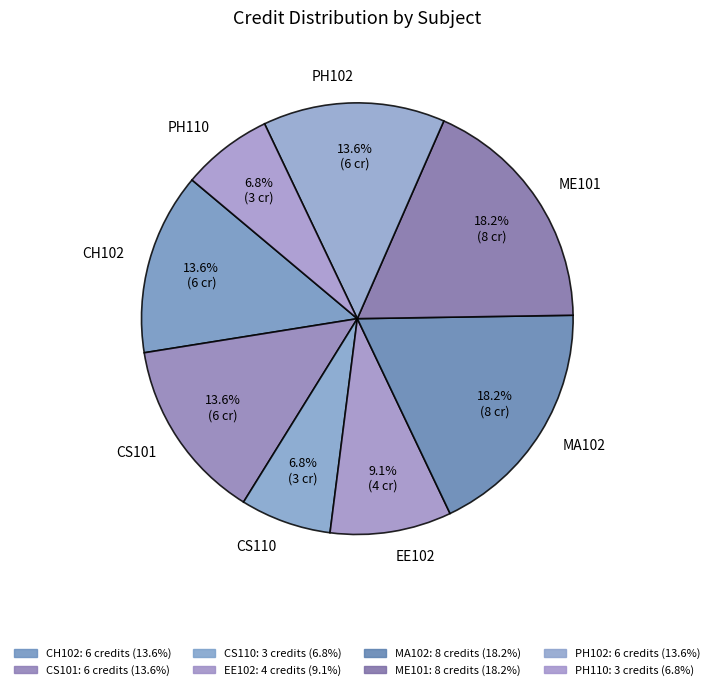

Which has a higher value, CS101 or ME101?

ME101